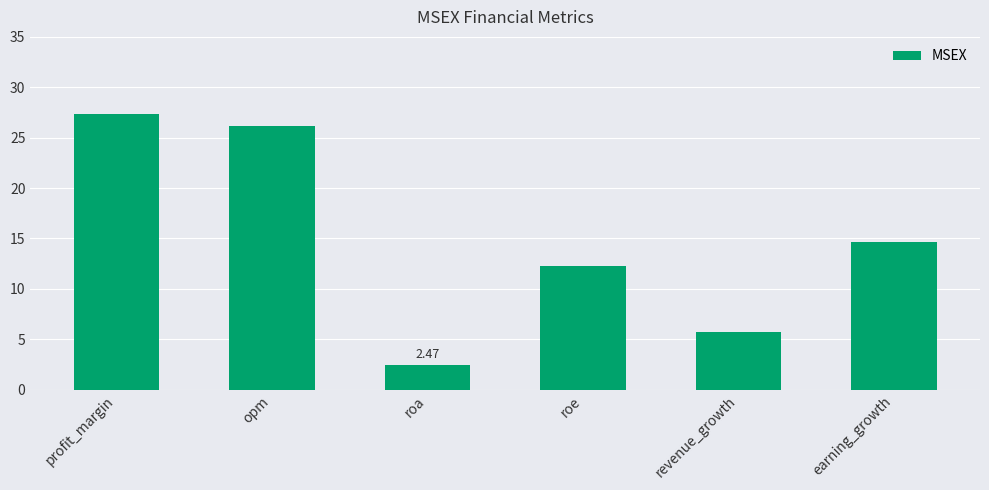

What is the label of the 6th bar from the left?

earning_growth